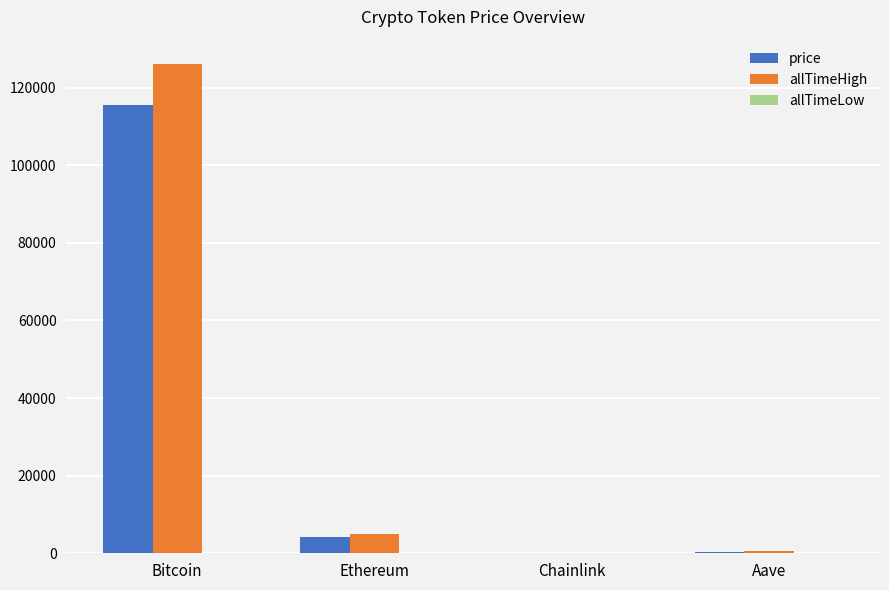

Is the value of price at Chainlink greater than the value of allTimeHigh at Ethereum?

No